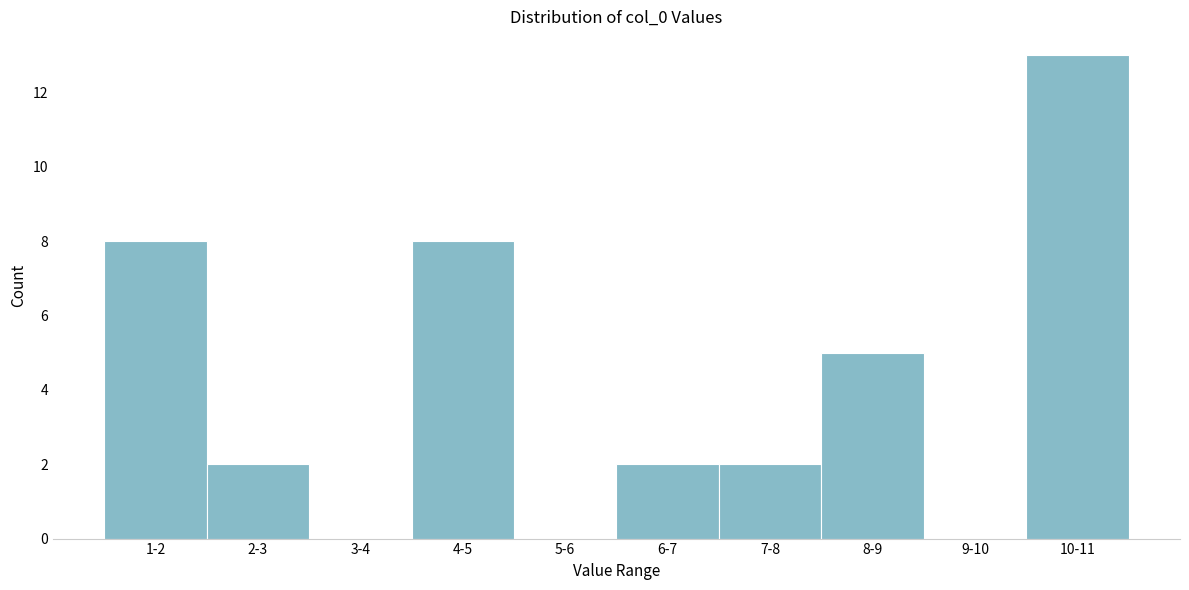

Reading left to right, transcribe all the data shown in this chart.

1-2=8	2-3=2	3-4=0	4-5=8	5-6=0	6-7=2	7-8=2	8-9=5	9-10=0	10-11=13